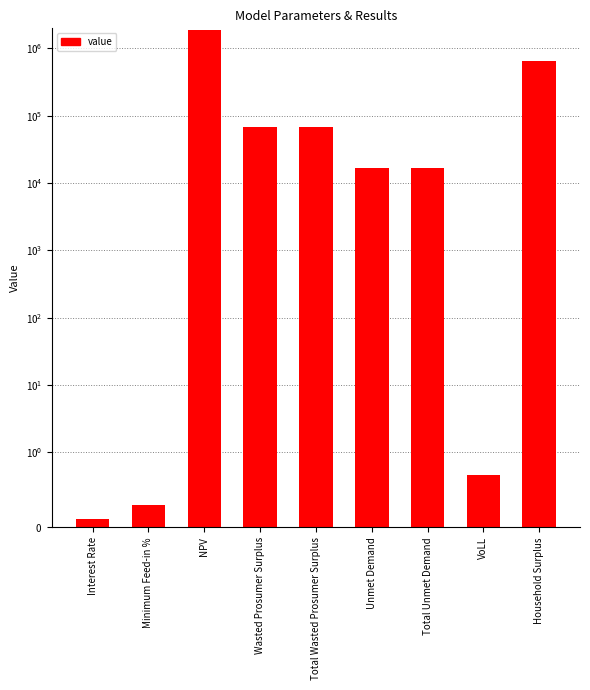

How many bars are there in total?

9